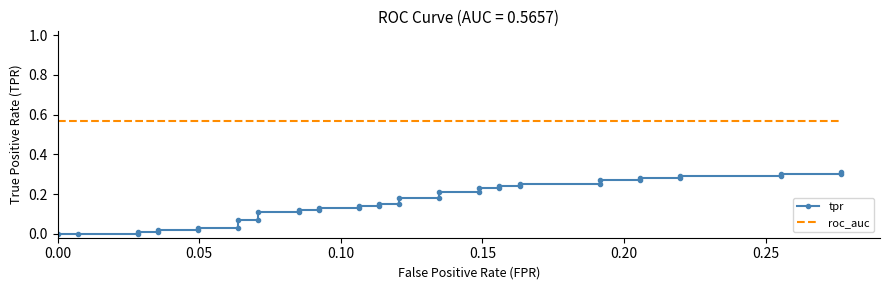

How many data points does each series have?

40